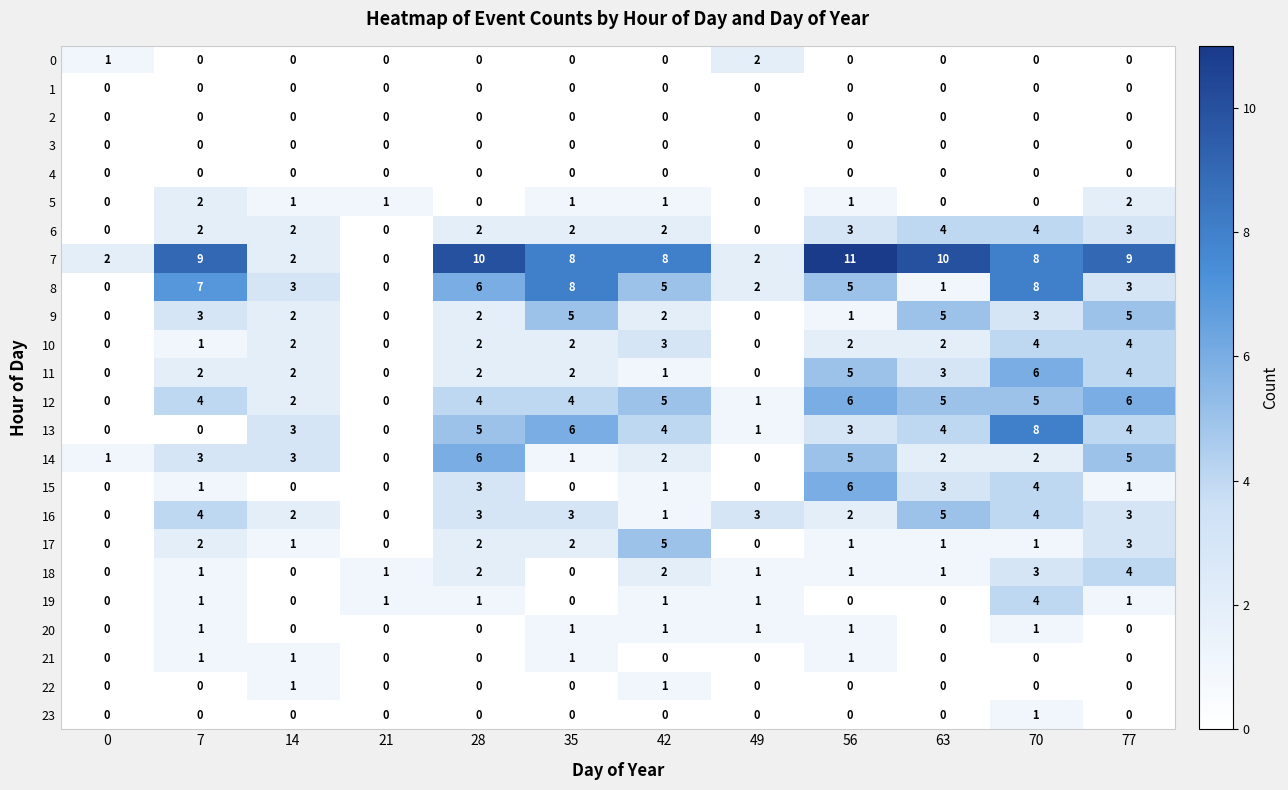

What is the spread (max minus min) of values at 77?

9